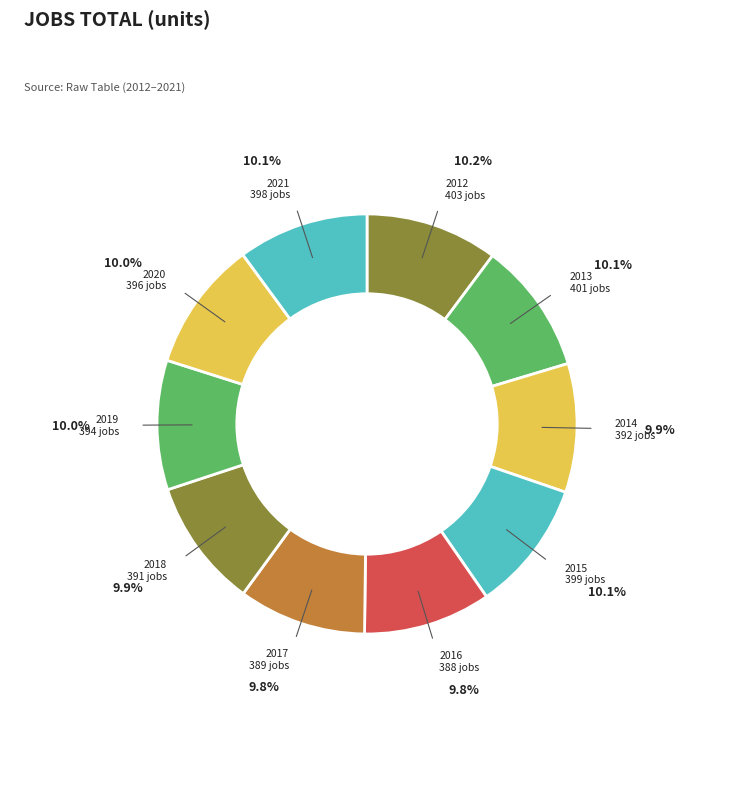

Does any single category account for the majority?

No